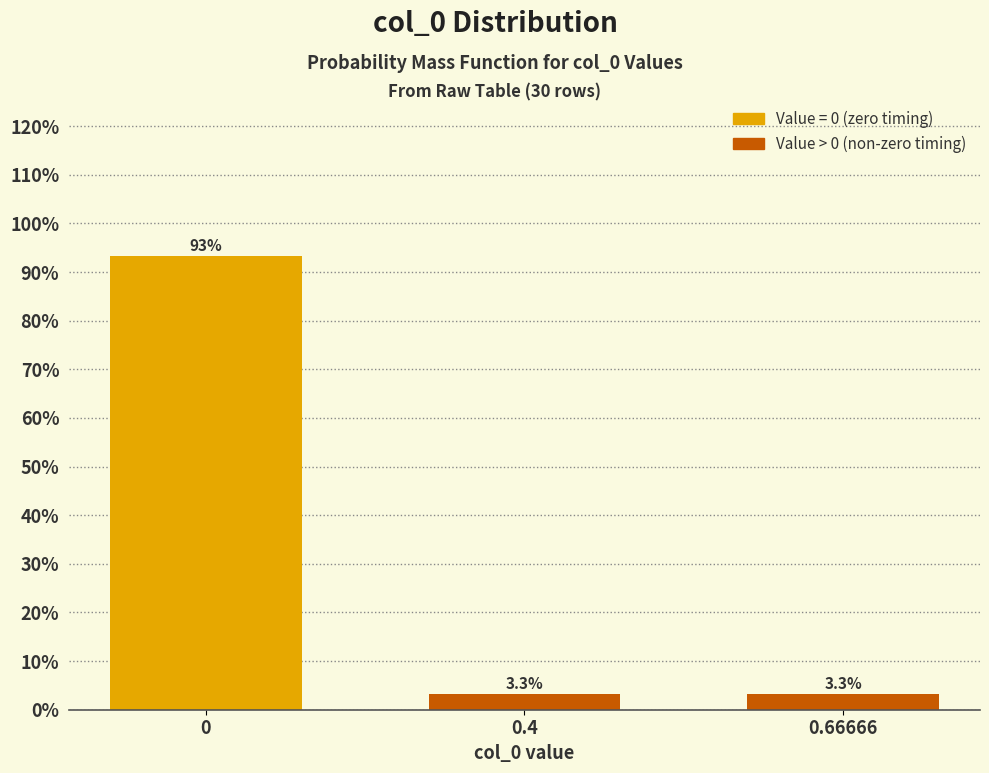

Reading left to right, list all the values displayed in this chart.

93.3	3.3	3.3